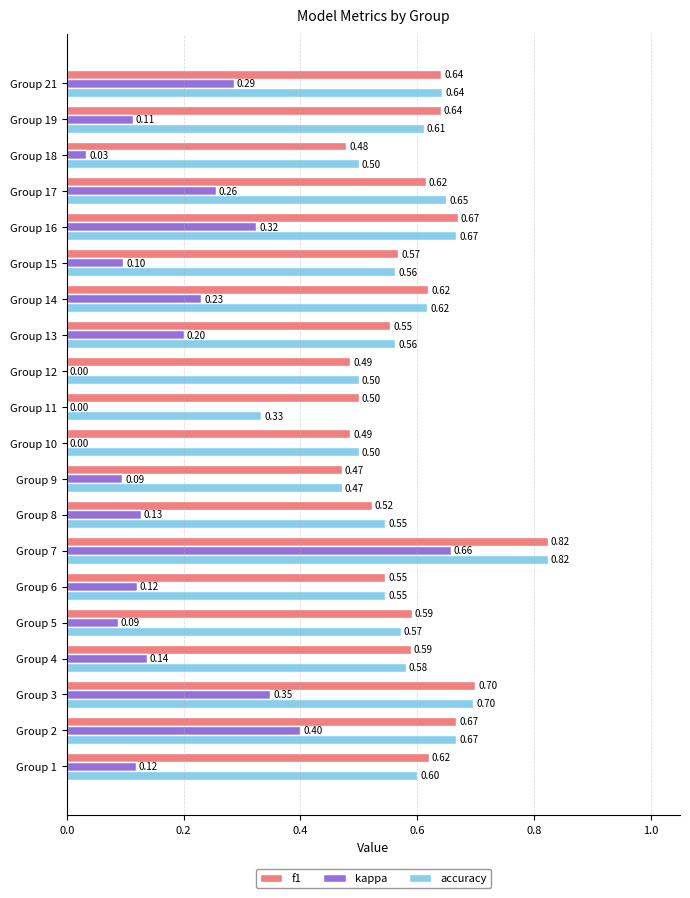

Which series has the largest total across all categories?

f1